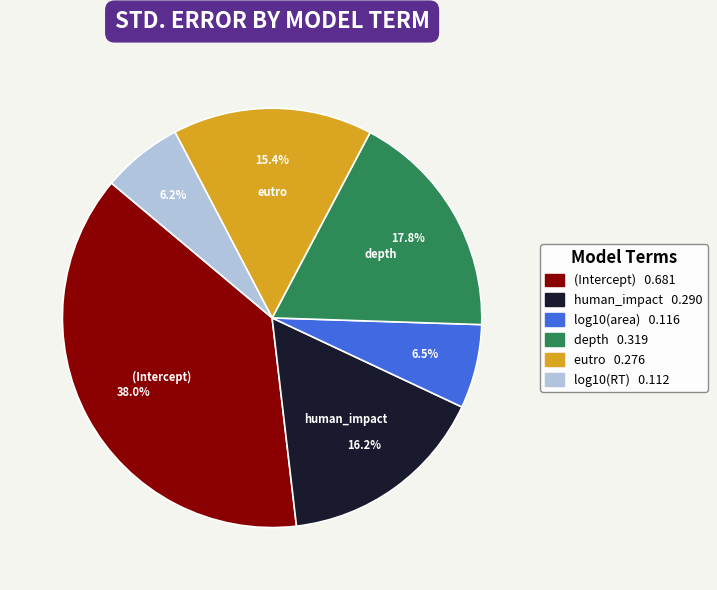

How many slices are in this pie chart?

6